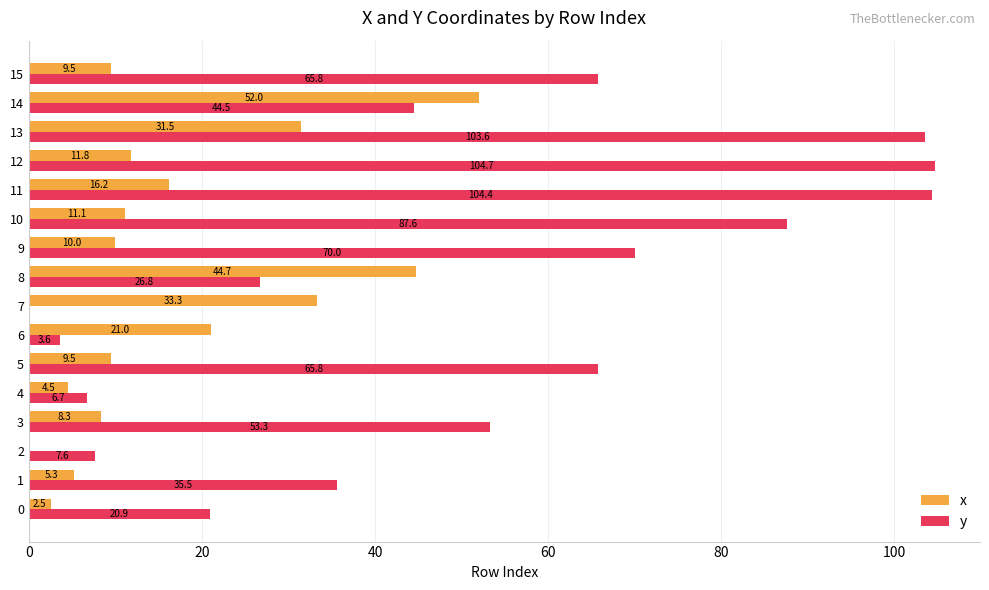

Which category has the highest value across all series?

12